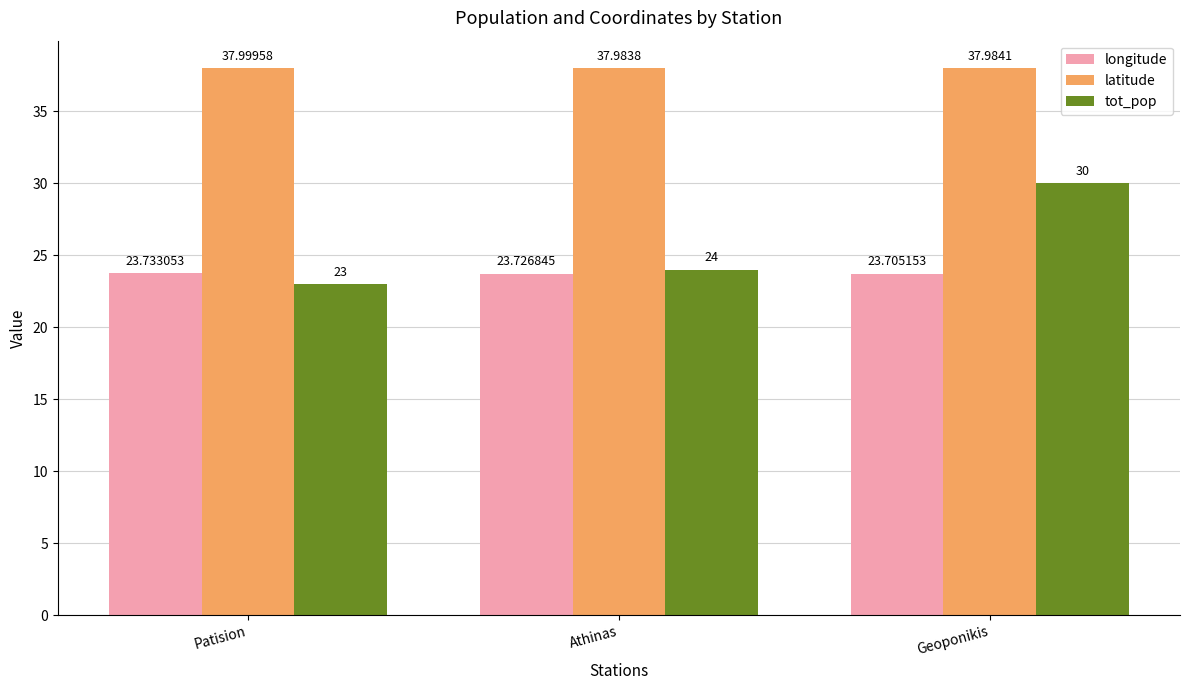

Does the chart contain stacked bars?

No